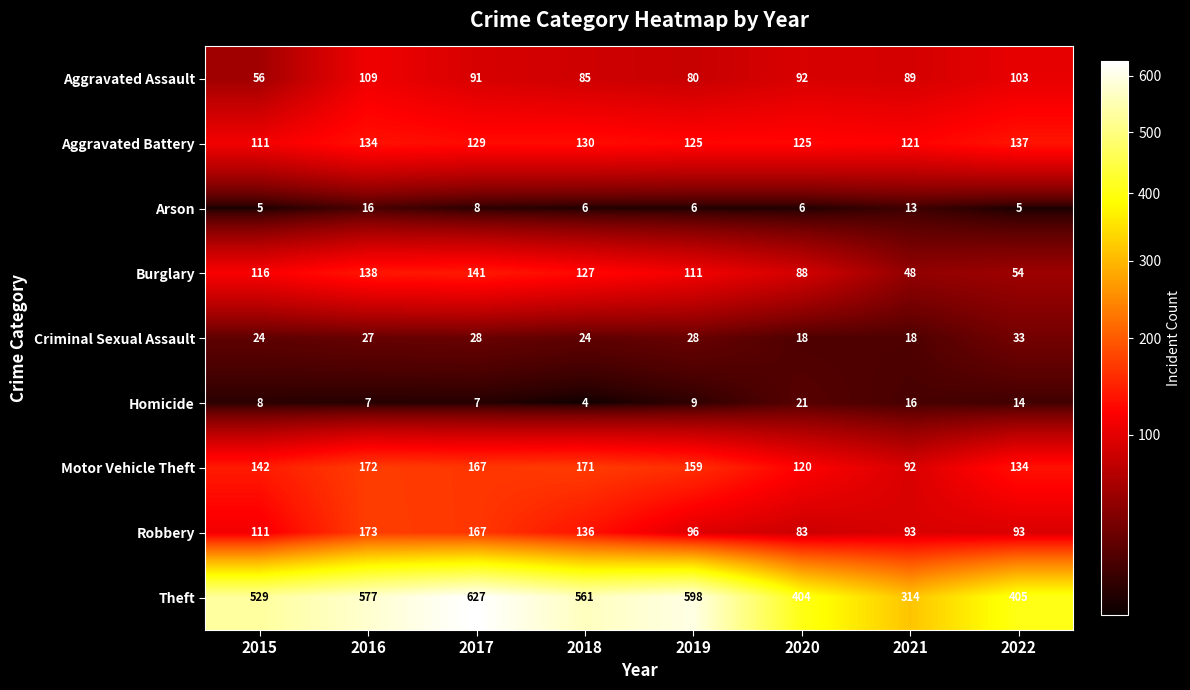

Rank the series by their maximum value, from lowest to highest.

Arson, Homicide, Criminal Sexual Assault, Aggravated Assault, Aggravated Battery, Burglary, Motor Vehicle Theft, Robbery, Theft